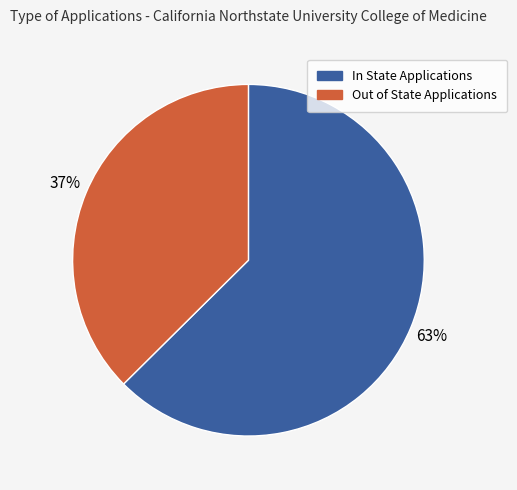

Rank the categories by value from lowest to highest.

Out of State Applications, In State Applications